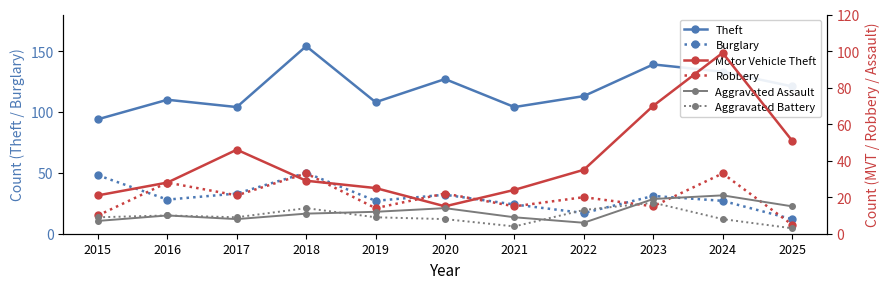

What is the difference between the Theft values at 2018 and 2024?

21